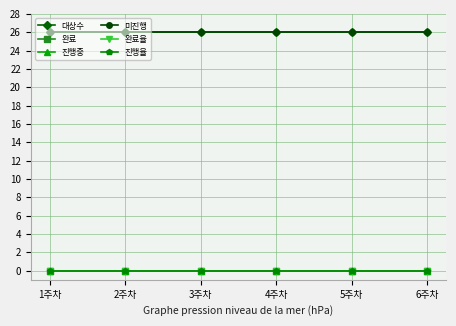

Does the chart have visible grid lines?

Yes